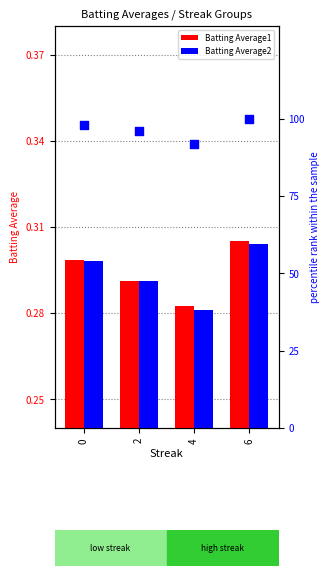

Is the value of Batting Average1 at 6 greater than the value of Batting Average2 at 0?

Yes